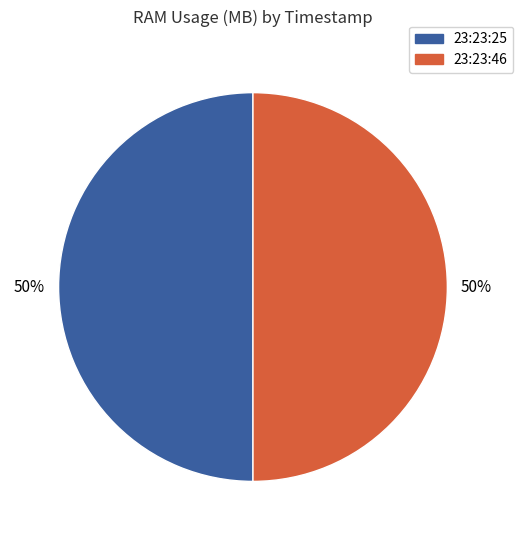

To the nearest percent, what is the average slice percentage?

50%